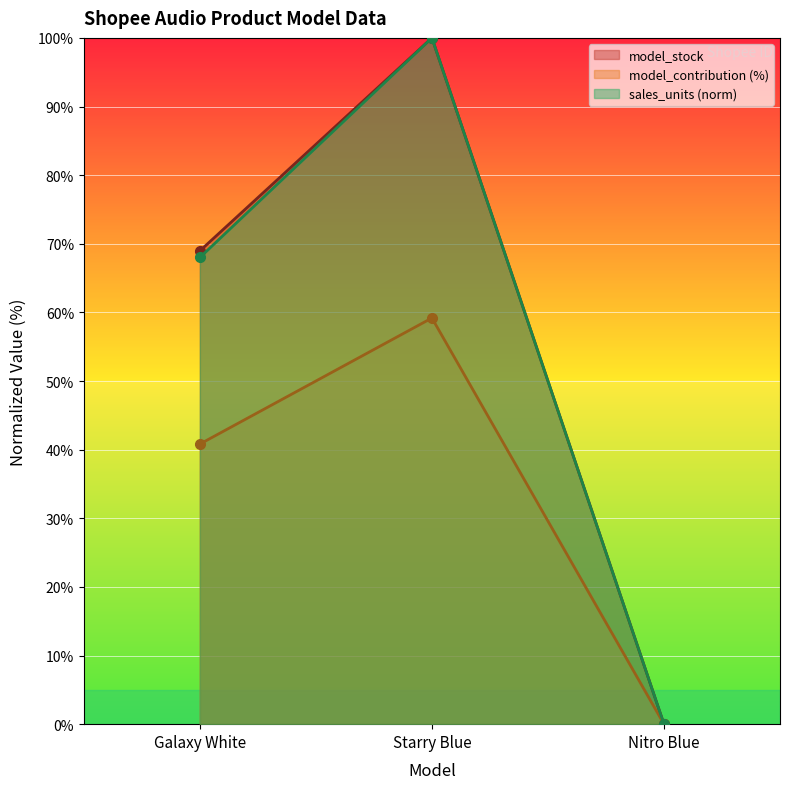

Rank the series by their maximum value, from lowest to highest.

model_contribution, model_stock, sales_units